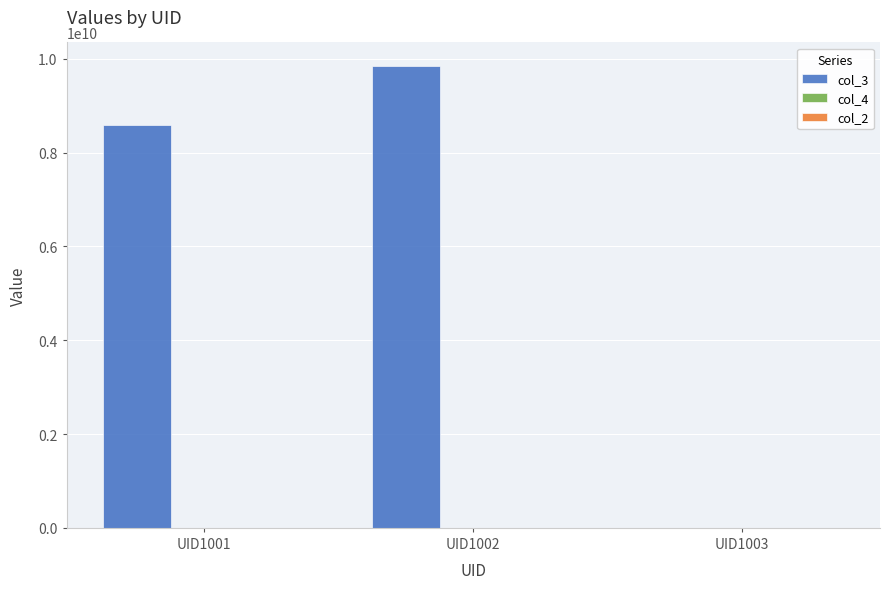

Which label corresponds to the largest value in the chart?

UID1002